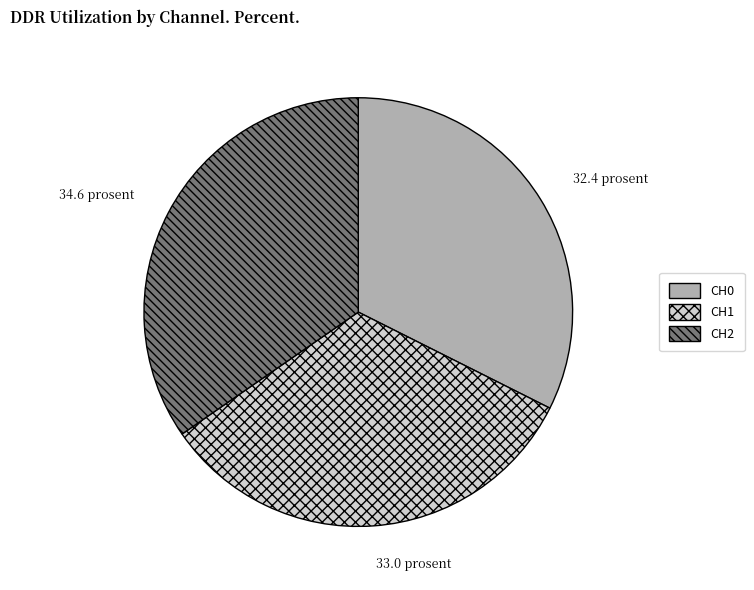

Is it true that CH1 is 33% of the pie?

True